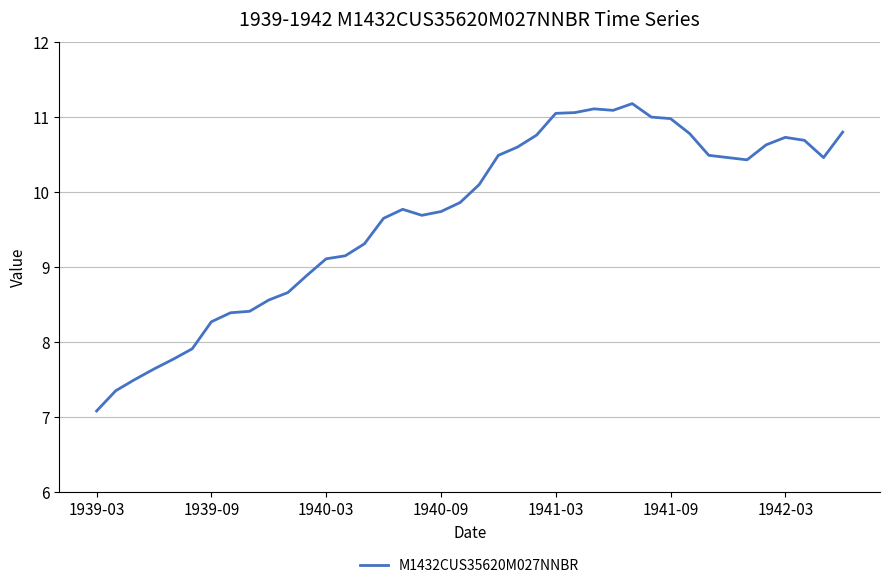

What is the maximum value shown in the chart?

11.2